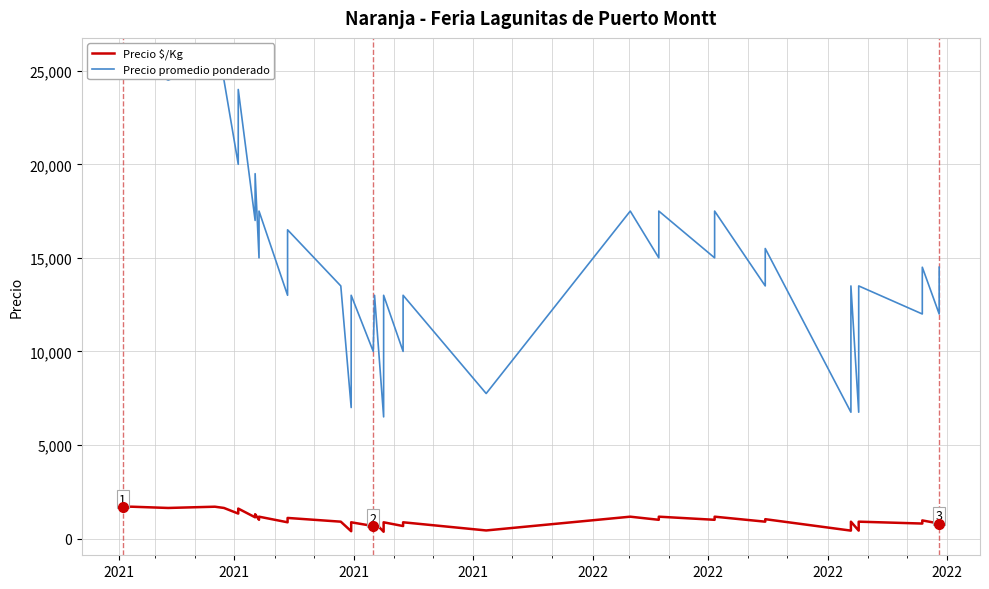

In Precio promedio ponderado, how many points are lower than both neighbors (excluding endpoints)?

17